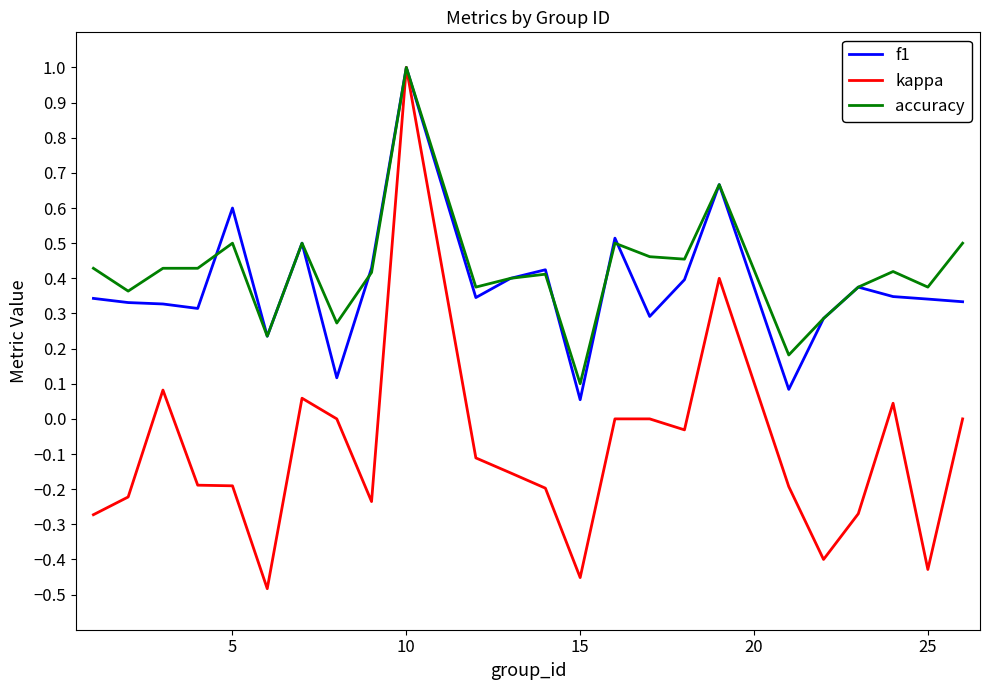

Which series has the widest spread of values?

kappa